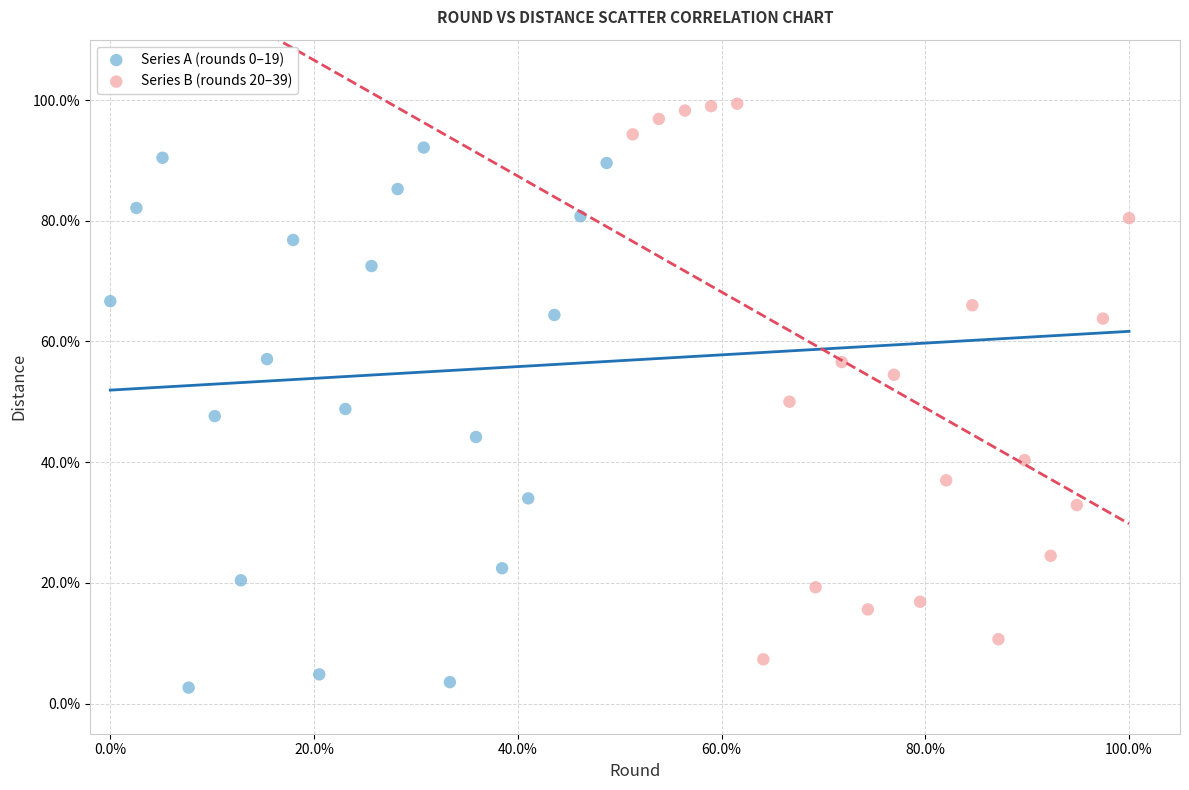

Which series has the largest Y range (max minus min)?

Series B (rounds 20–39)